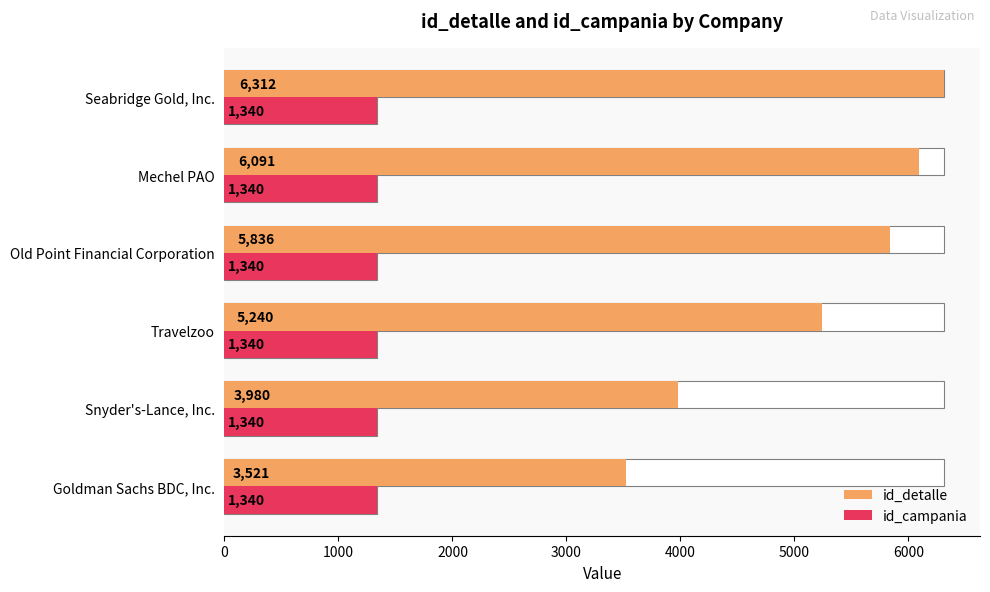

What is the average value of the id_detalle series?

5163.3